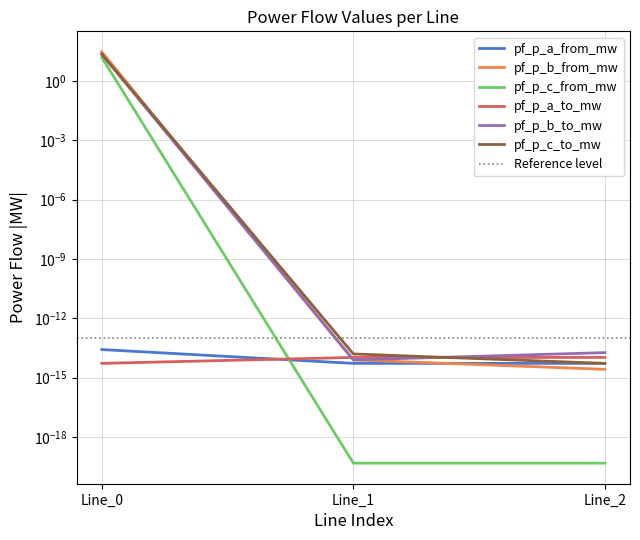

What is the difference between the pf_p_c_to_mw values at Line_0 and Line_2?

23.0